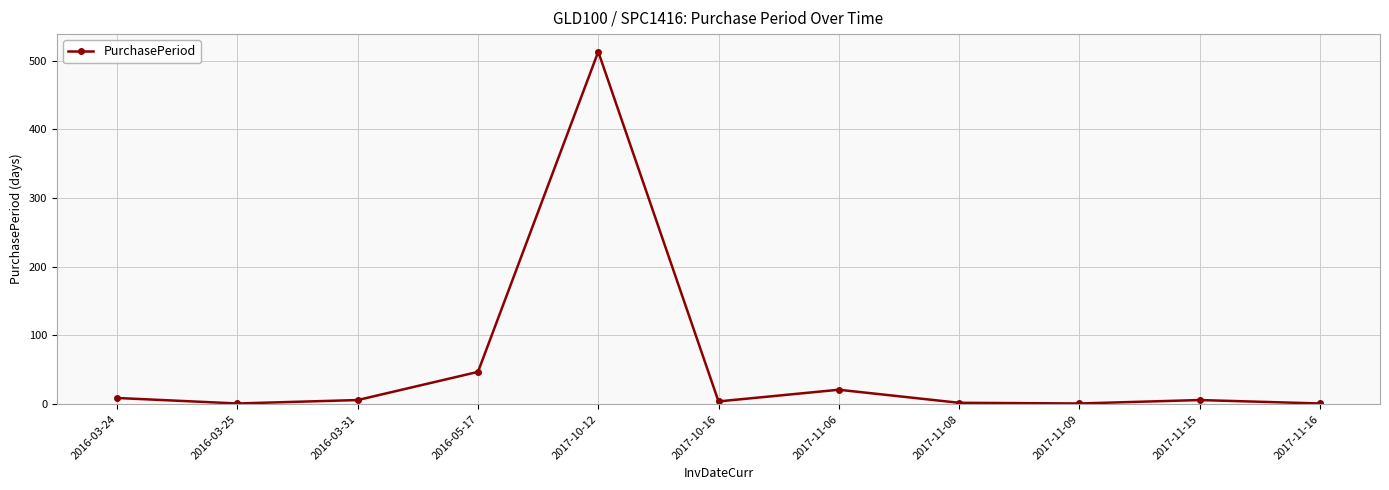

Read the value at 2016-05-17.

47